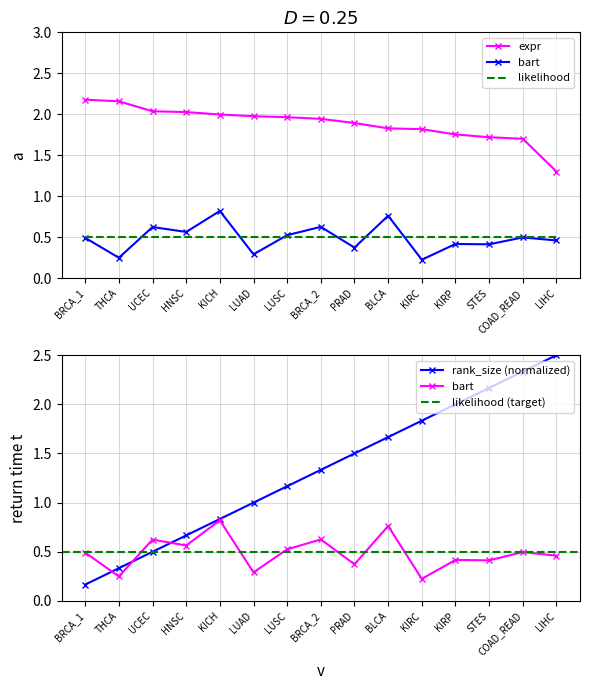

Where is the first local maximum for bart?

UCEC